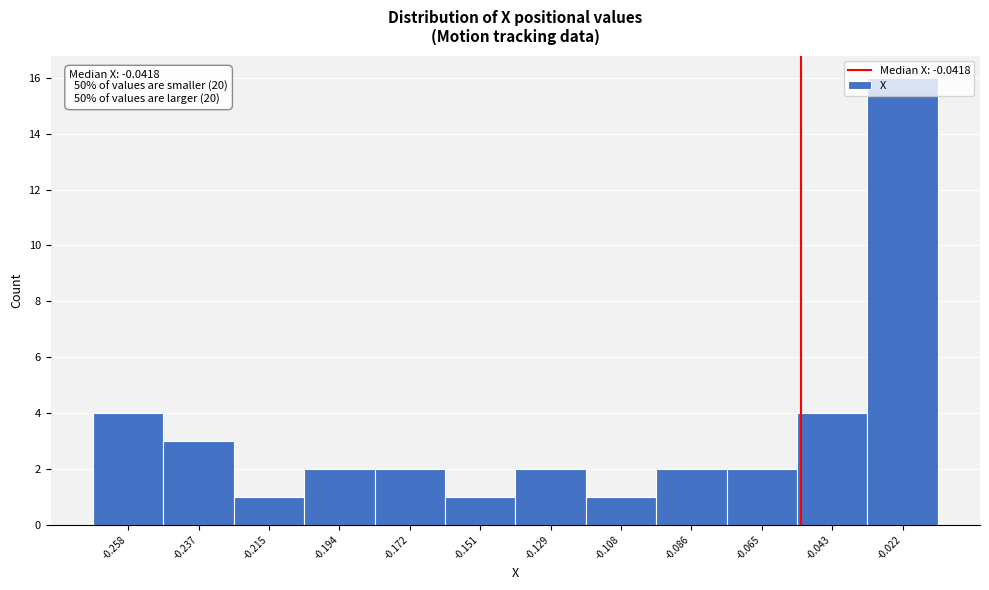

The value at -0.022 is 7. True or false?

False